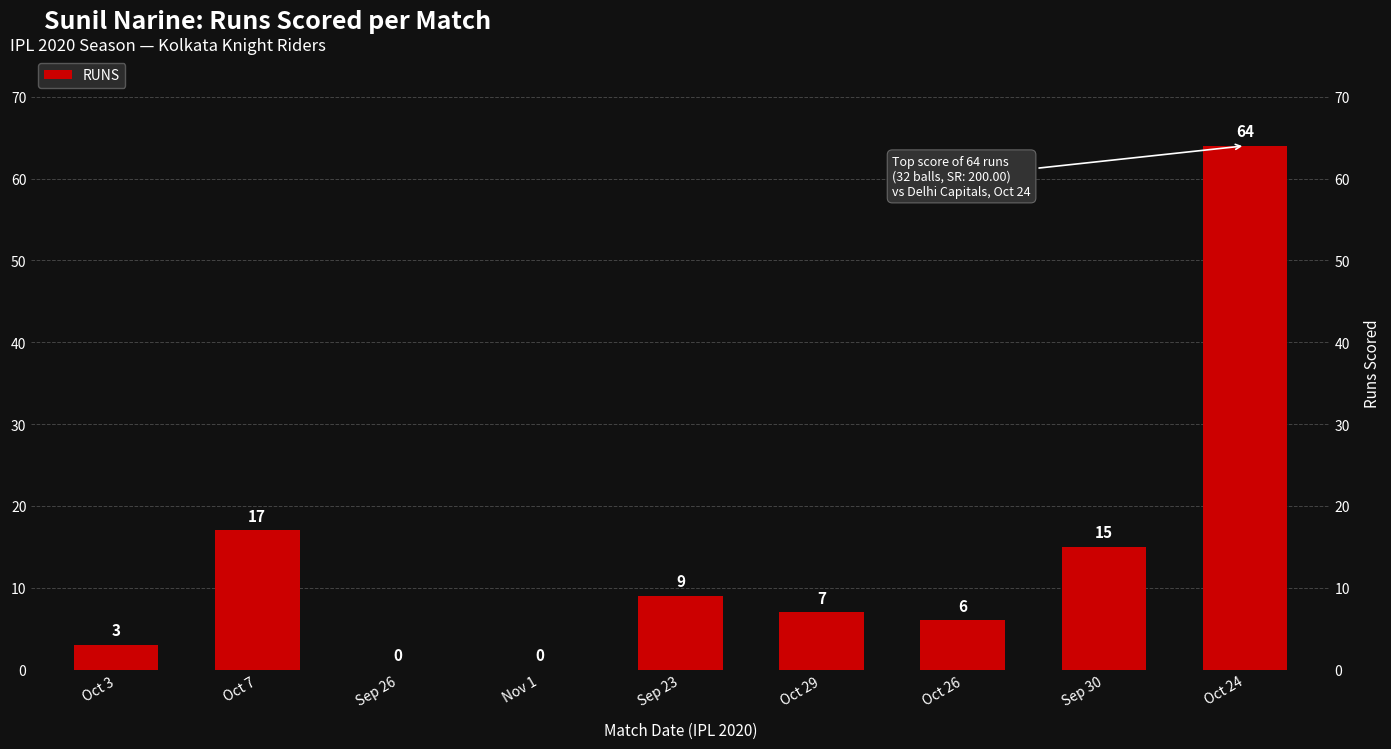

How many bars are there in total?

9